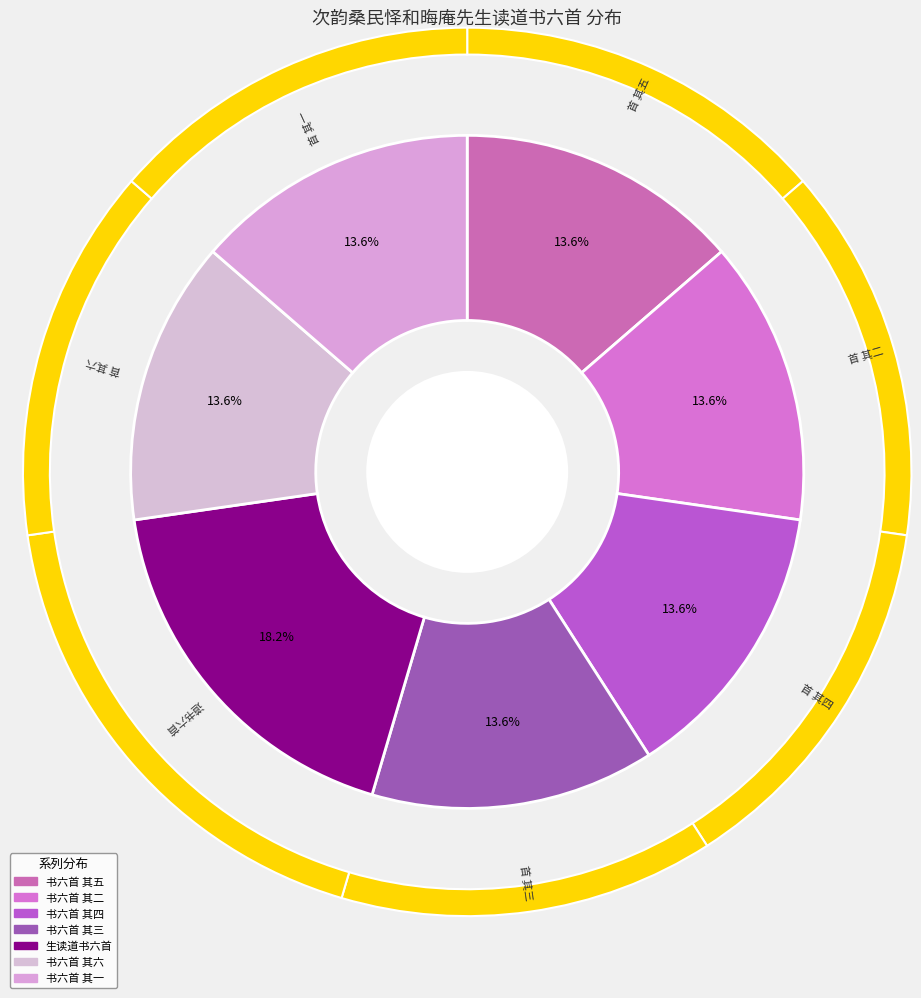

True or false: 次韵桑民怿和晦庵先生读道书六首 其一 accounts for 14% of the total.

True